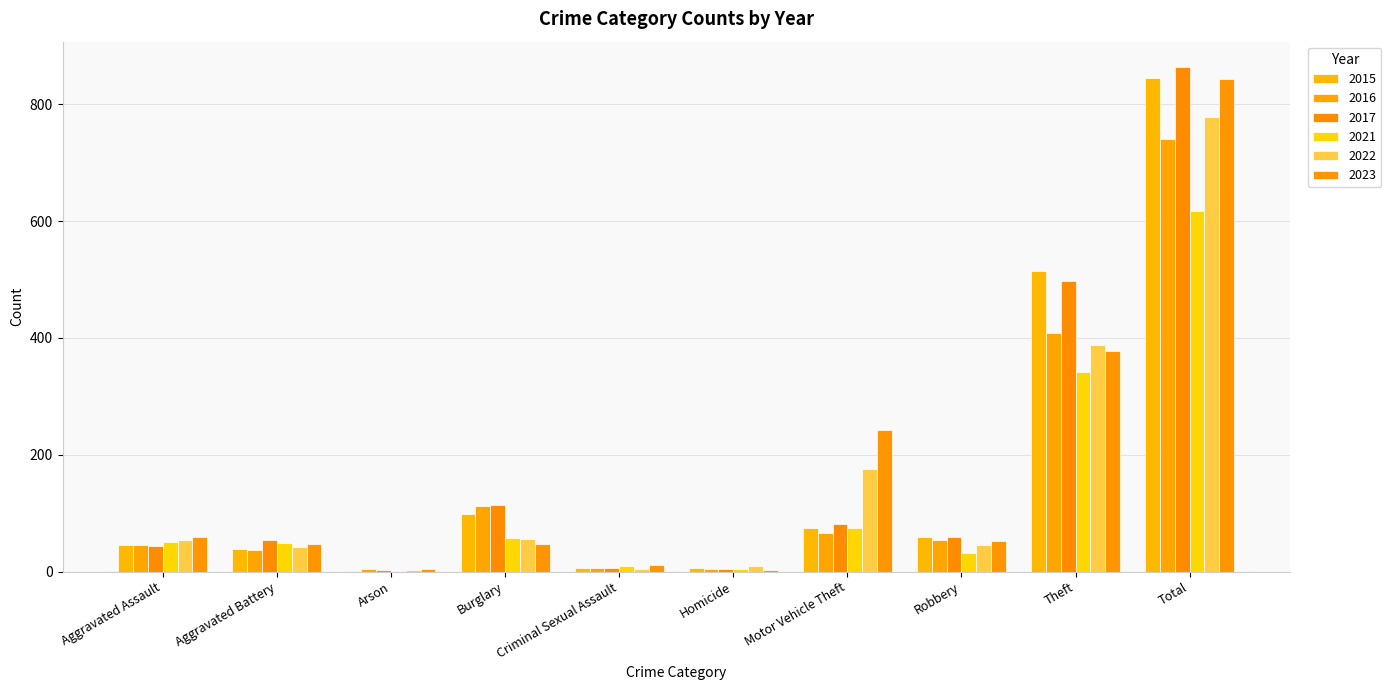

How many categories are shown in the chart?

10